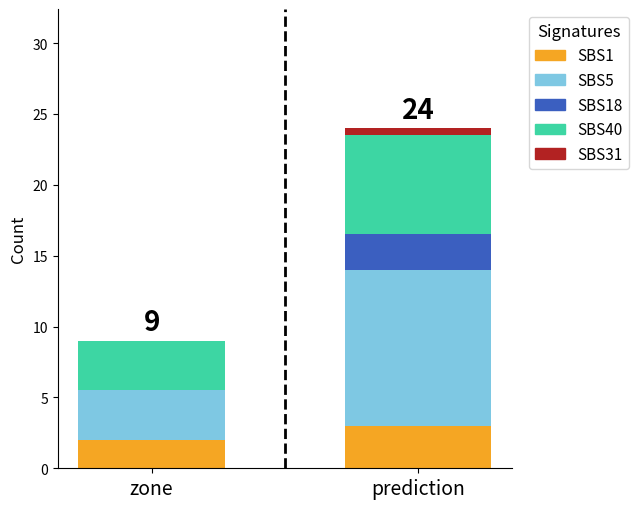

How many data points does each series have?

2